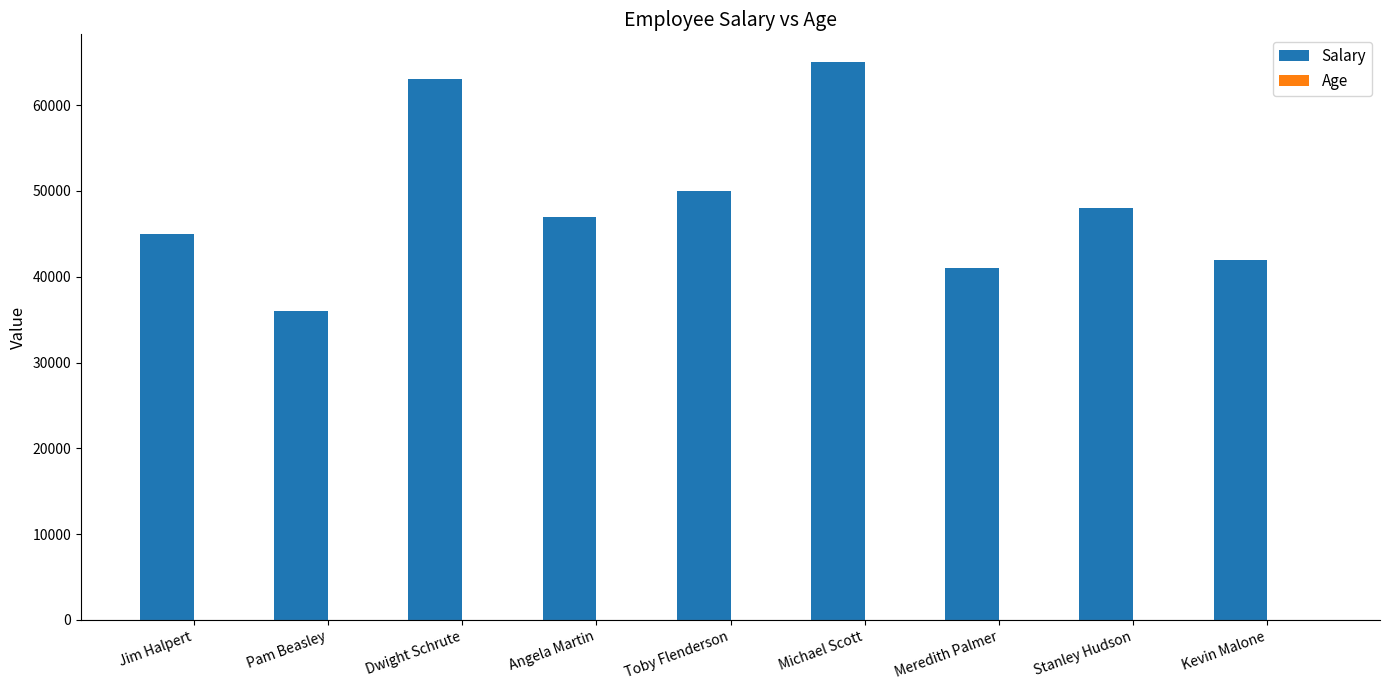

How many series are shown in this chart?

2